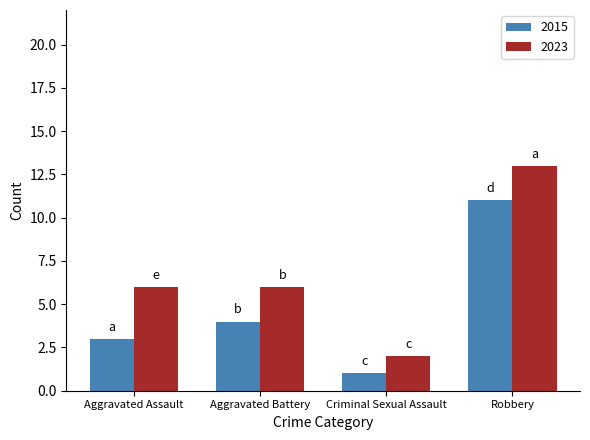

How many categories are shown in the chart?

4